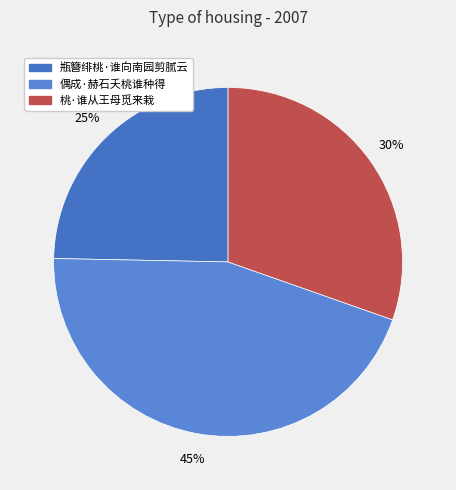

To the nearest percent, what is the average slice percentage?

33%